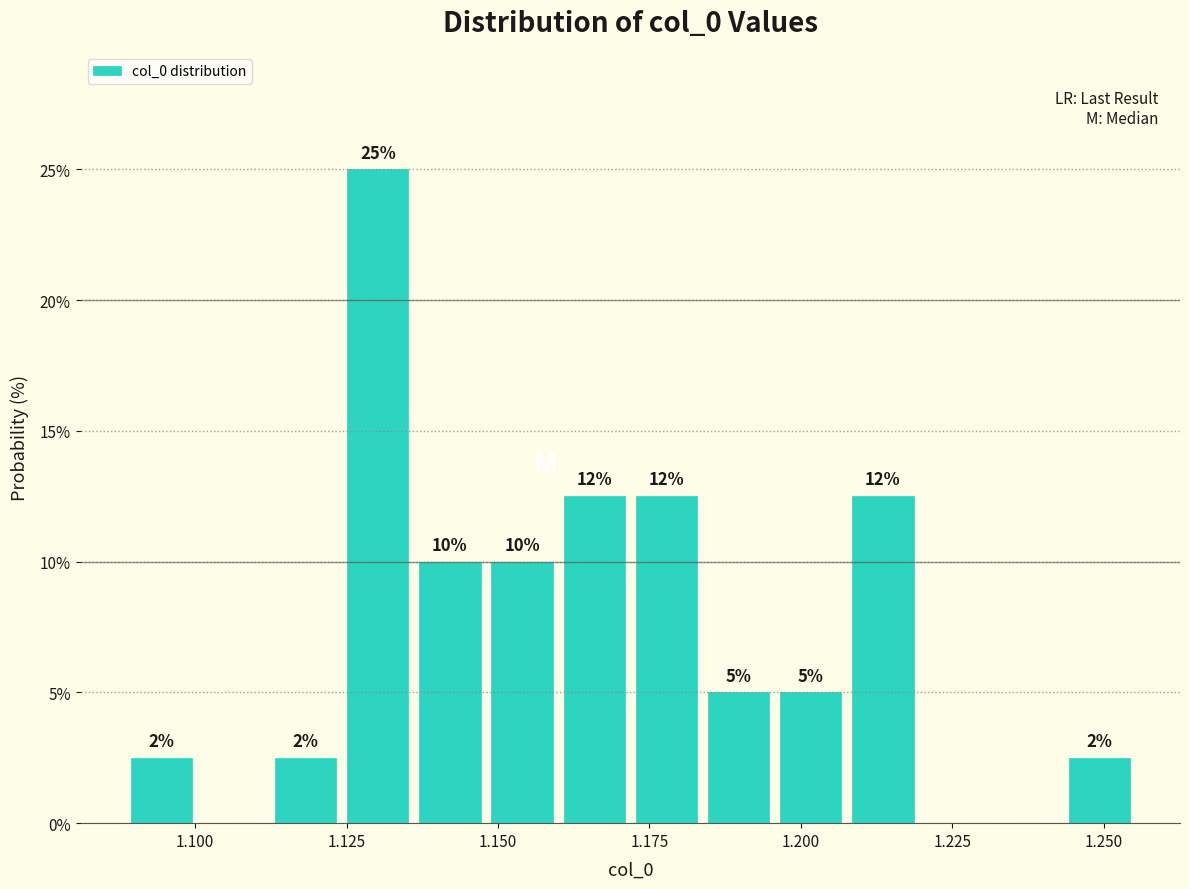

Around what value on the x-axis is the tallest bar? Give the approximate position of its centre, as read against the axis.

1.130